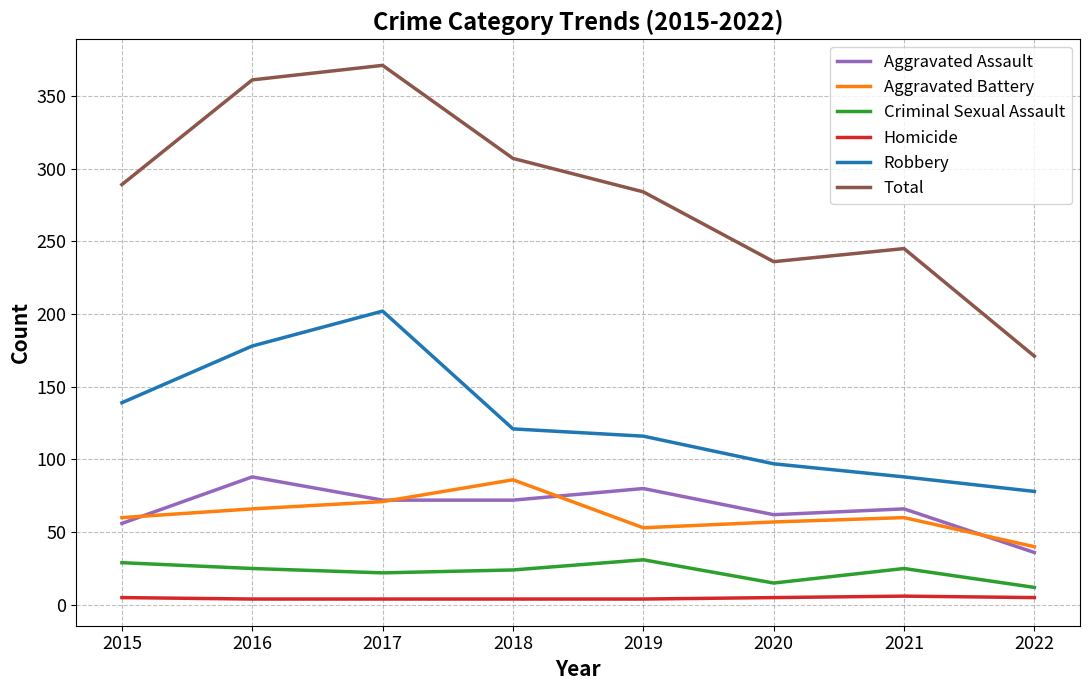

The value of Total at 2015 is 289. True or false?

True